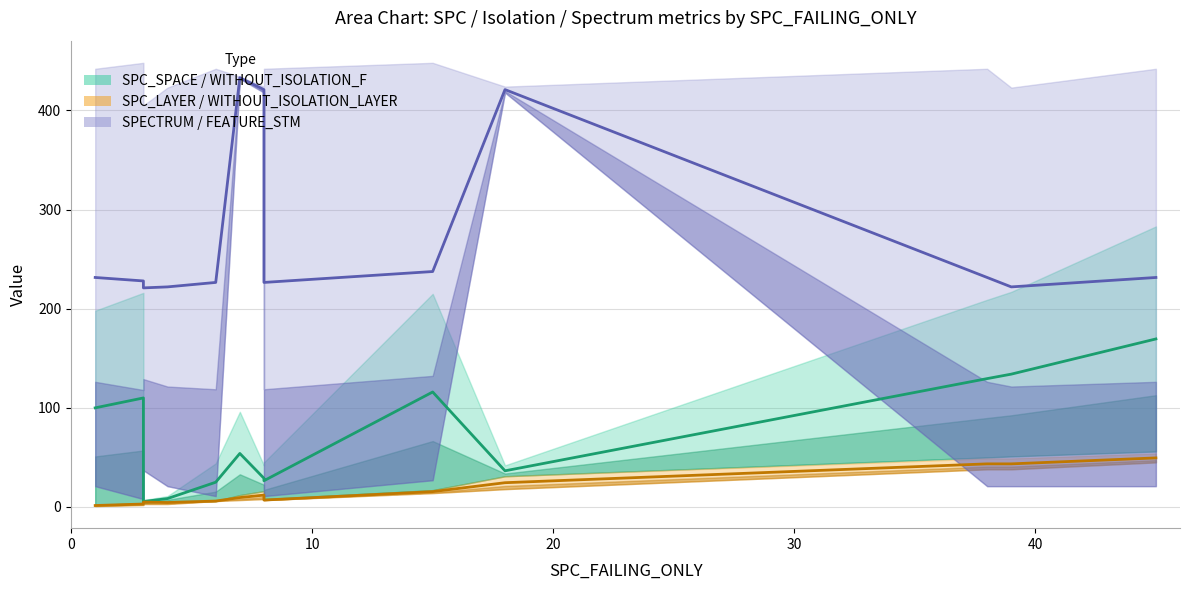

True or false: SPECTRUM and SPC_LAYER intersect in this chart.

False